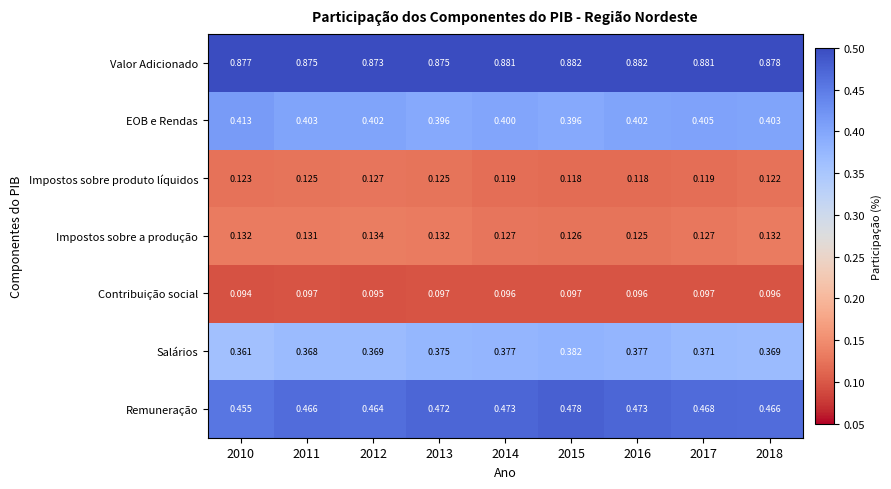

Which category has the lowest value across all series?

2010